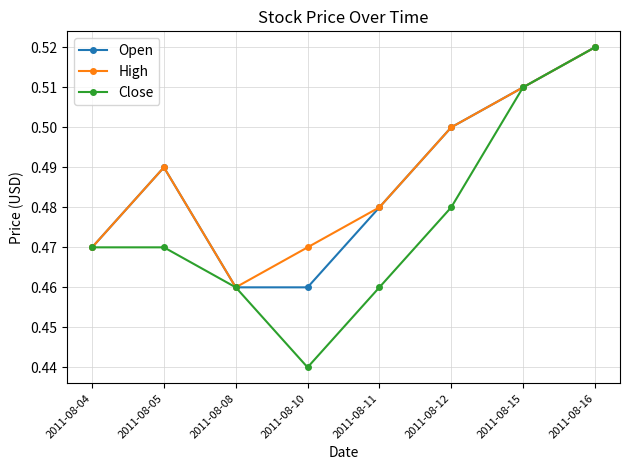

Which series has the largest range (max minus min)?

Close